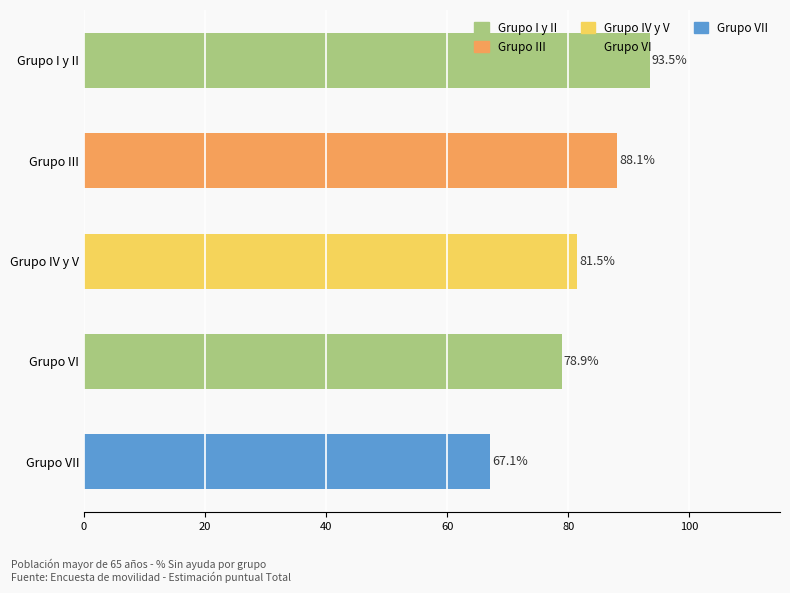

List the labels in order of value, smallest first.

Grupo VII, Grupo VI, Grupo IV y V, Grupo III, Grupo I y II